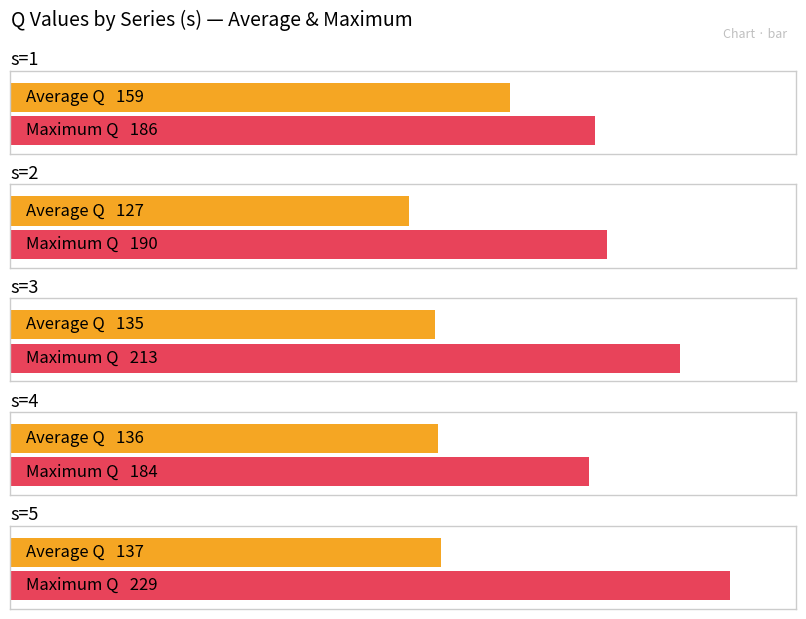

Where is Maximum Q nearest to the value 206?

s=3